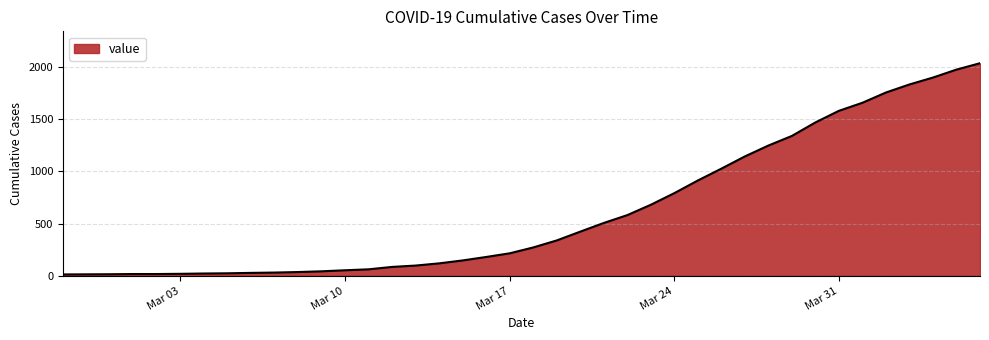

What is the maximum value shown in the chart?

2032